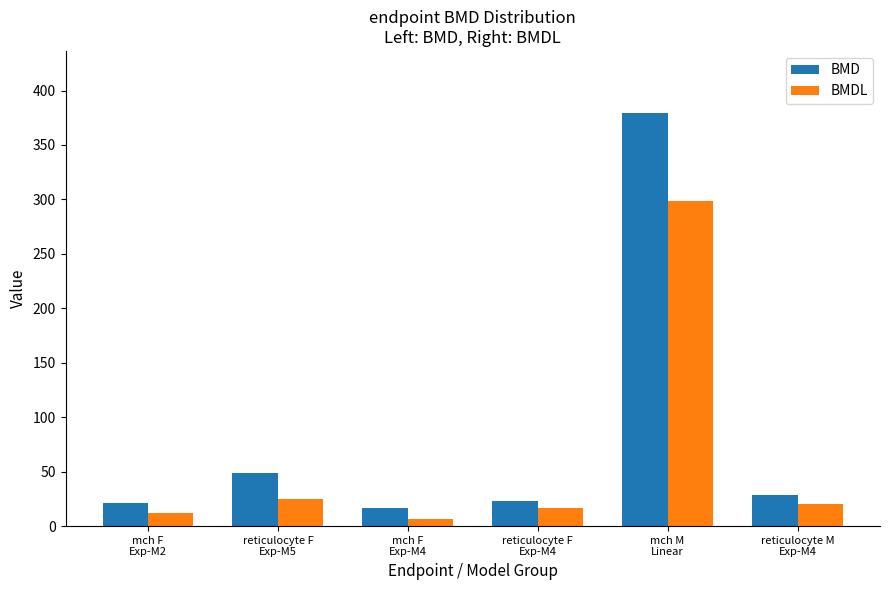

What position from the left is reticulocyte F
Exp-M5?

2